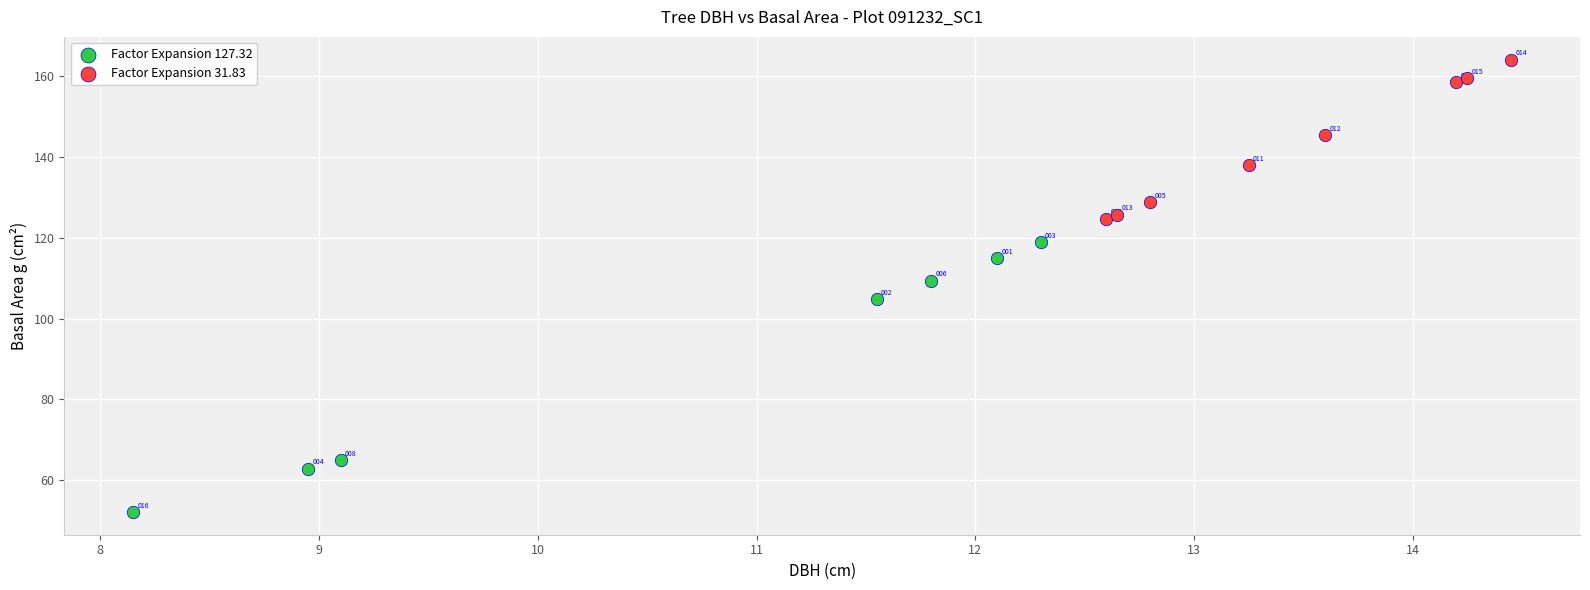

Which series reaches the maximum Y coordinate?

Factor Expansion 31.83